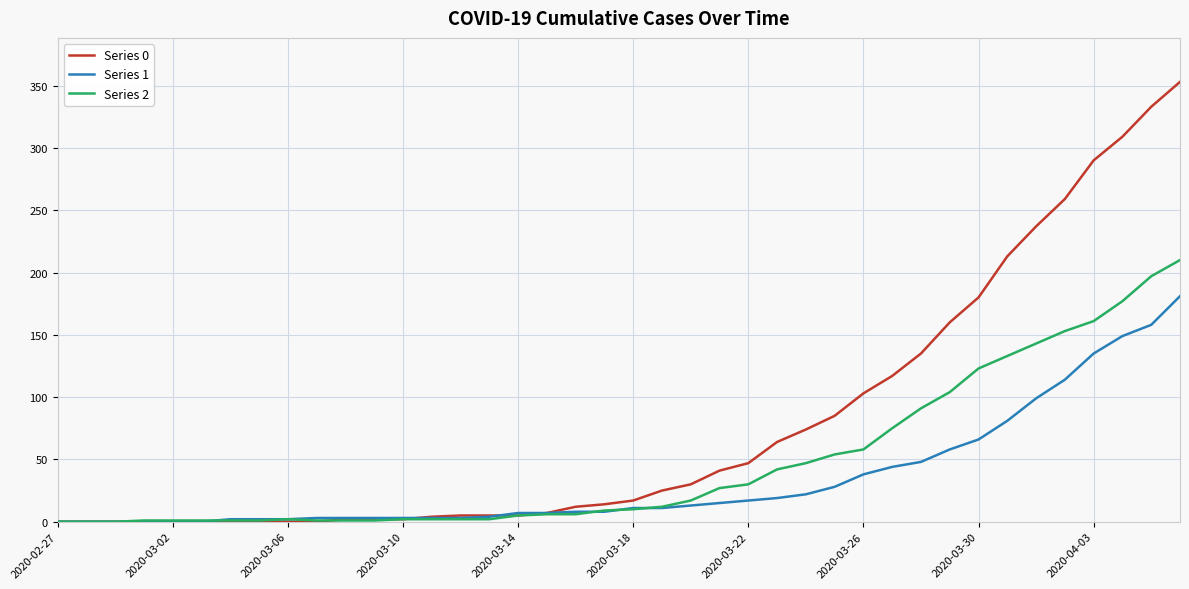

Which series has the widest spread of values?

Series 0